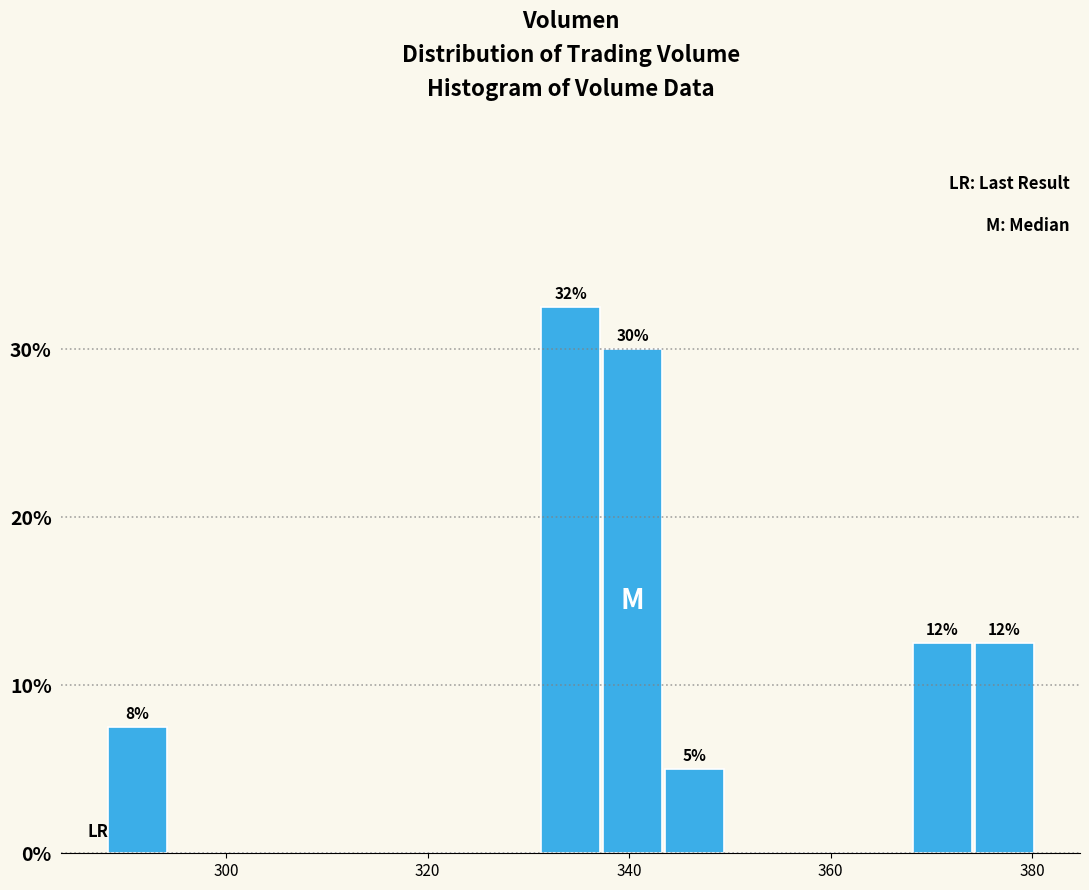

Around what value on the x-axis is the tallest bar? Give the approximate position of its centre, as read against the axis.

334